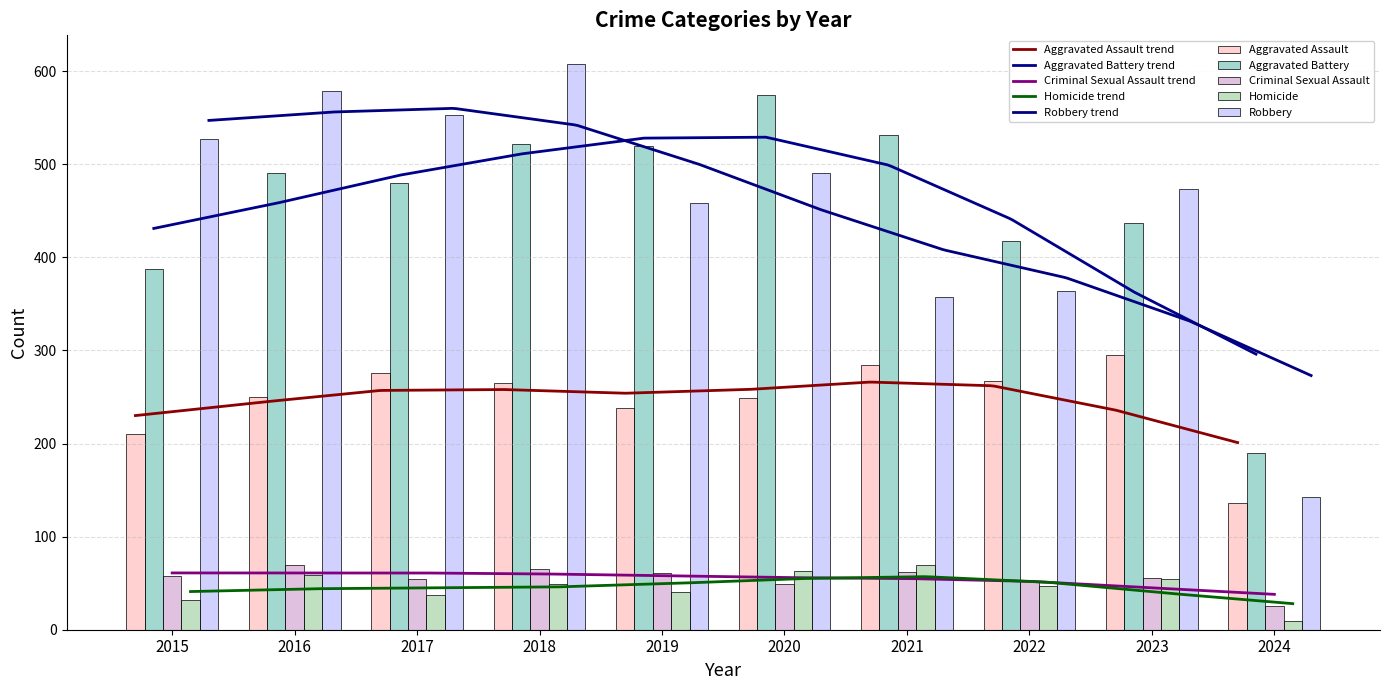

What is the average value of the Criminal Sexual Assault series?

55